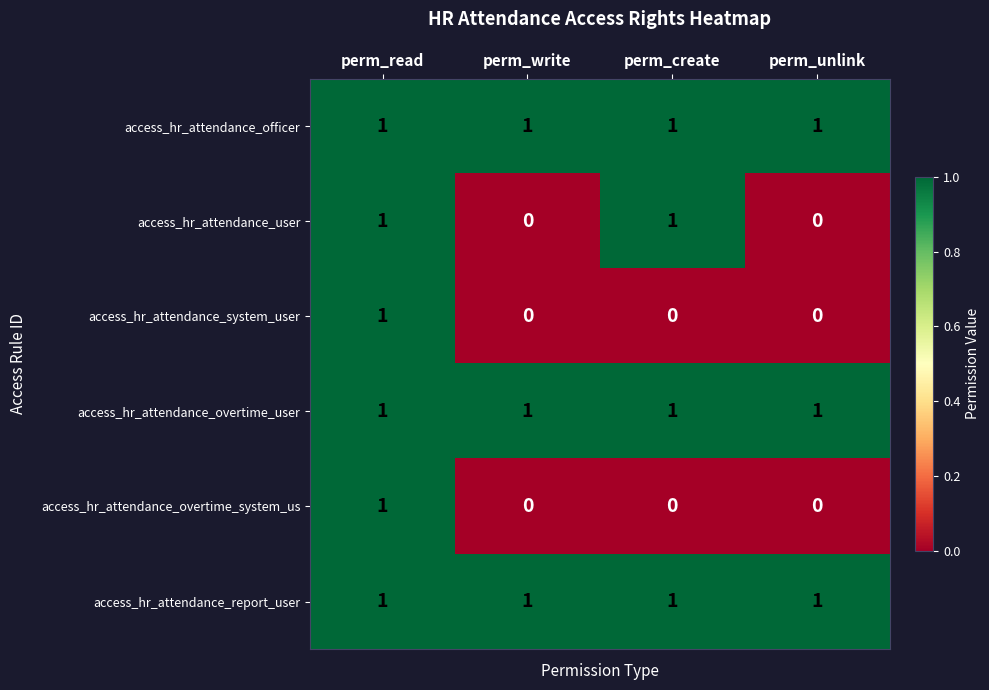

The value of access_hr_attendance_overtime_system_us at perm_create is 0. True or false?

True